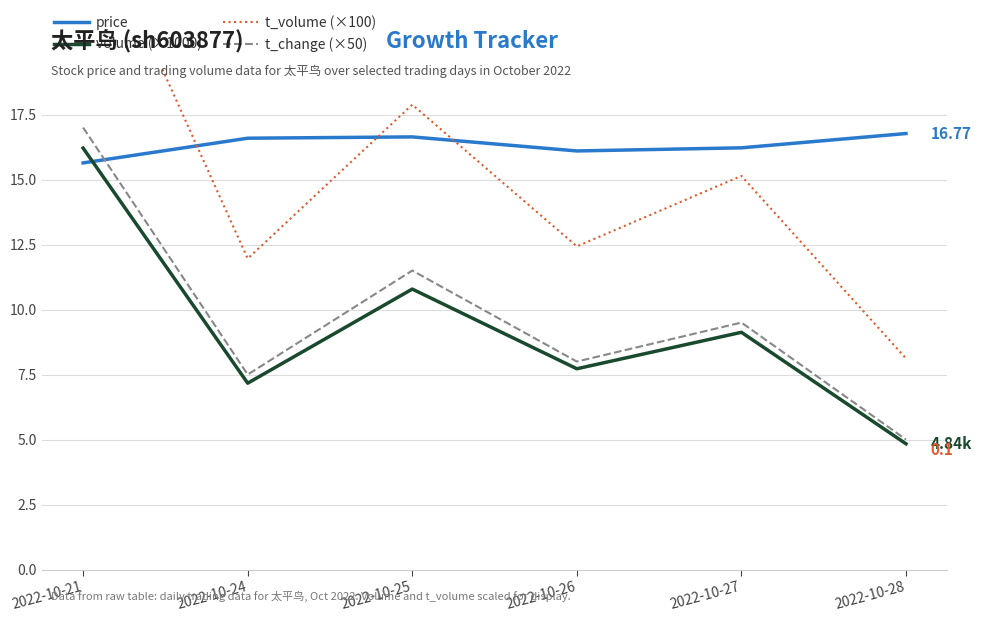

Is this an area chart (filled region under the line)?

No